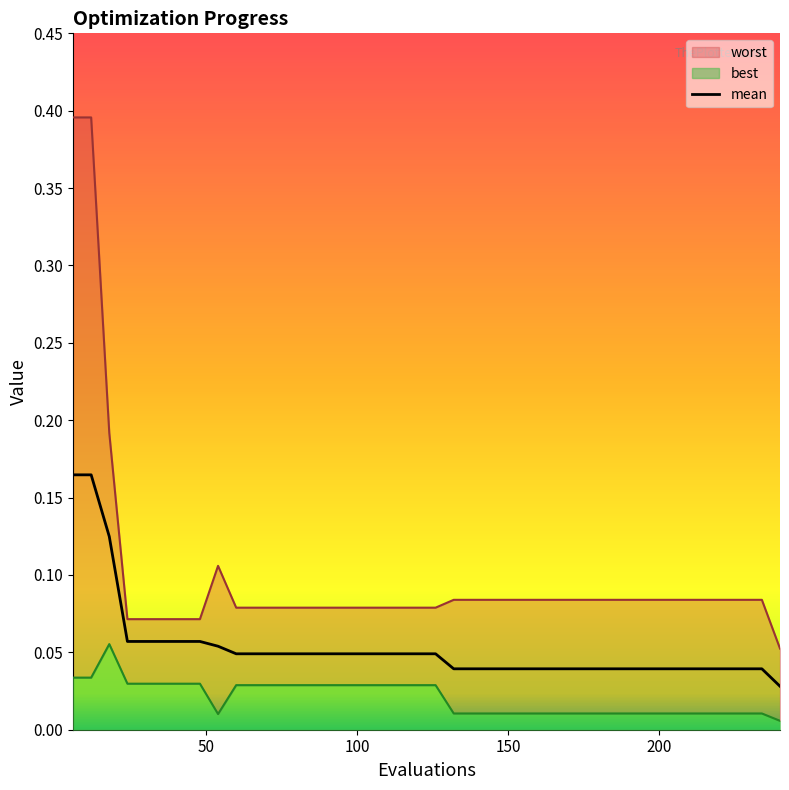

How many mean values are between 0 and 1?

40